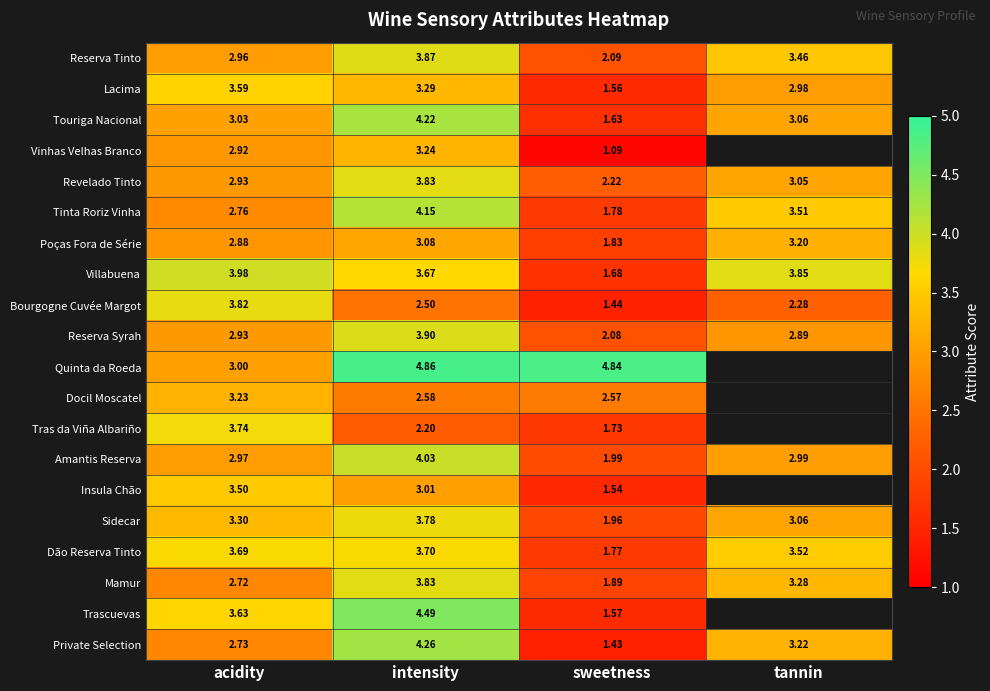

Which label corresponds to the largest value in the chart?

intensity